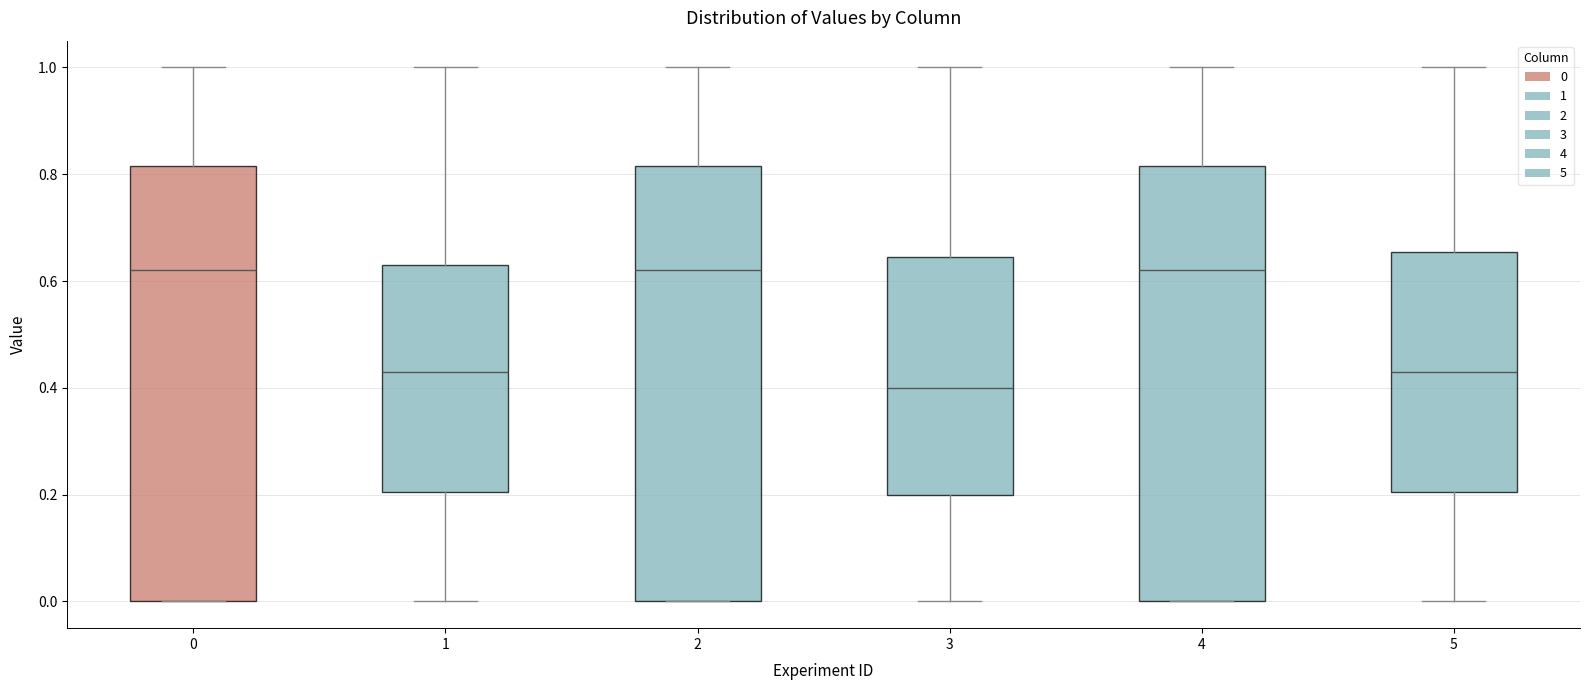

Reading left to right, read every box against the y-axis: the position of its median line, the range the box covers, and the ends of its whiskers. The values are not printed on the chart, so give them approximately, as read against the axis.

0: median 0.62, box 0.00 to 0.82, whiskers 0.00 to 1.00
1: median 0.44, box 0.20 to 0.64, whiskers 0.00 to 1.00
2: median 0.62, box 0.00 to 0.82, whiskers 0.00 to 1.00
3: median 0.40, box 0.20 to 0.64, whiskers 0.00 to 1.00
4: median 0.62, box 0.00 to 0.82, whiskers 0.00 to 1.00
5: median 0.44, box 0.20 to 0.66, whiskers 0.00 to 1.00